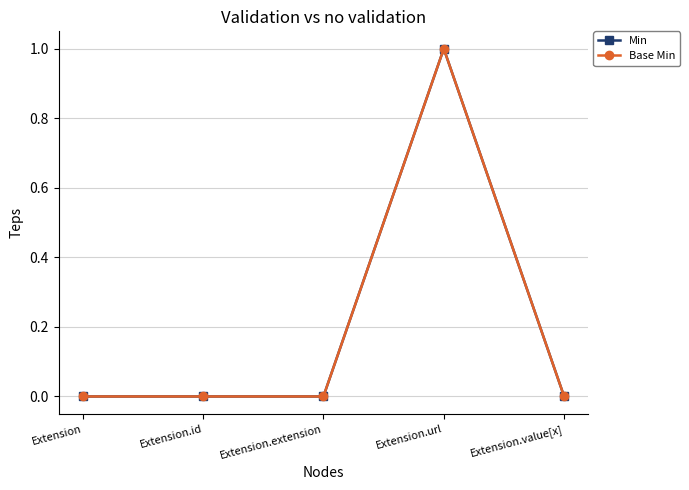

Is this an area chart (filled region under the line)?

No